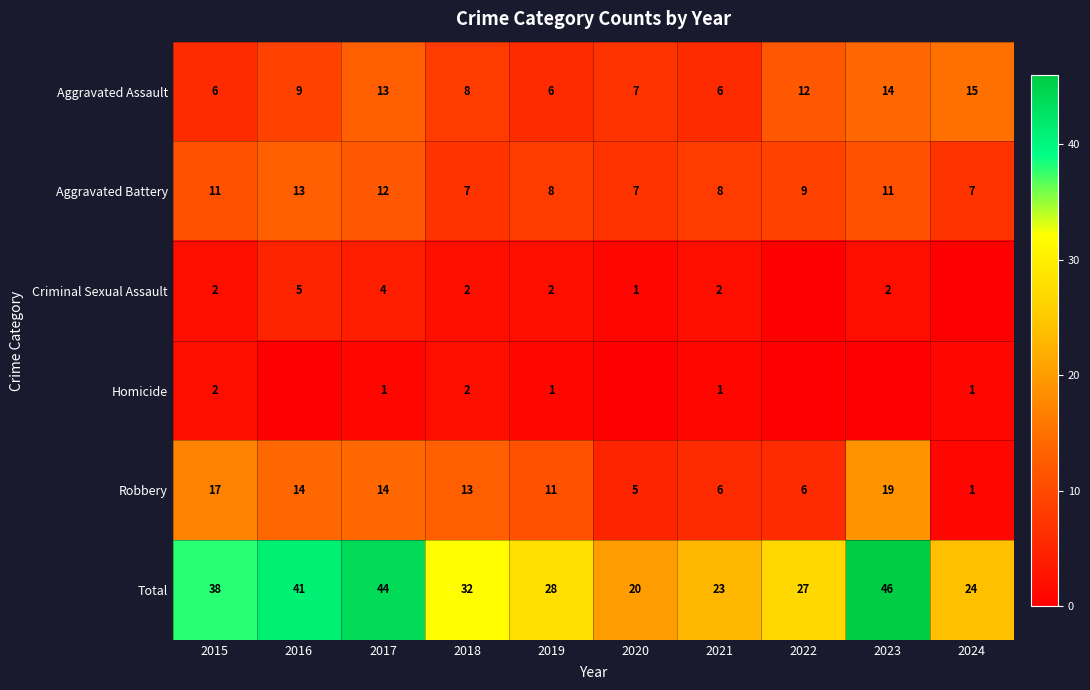

How many data points in Aggravated Assault are above 9?

4